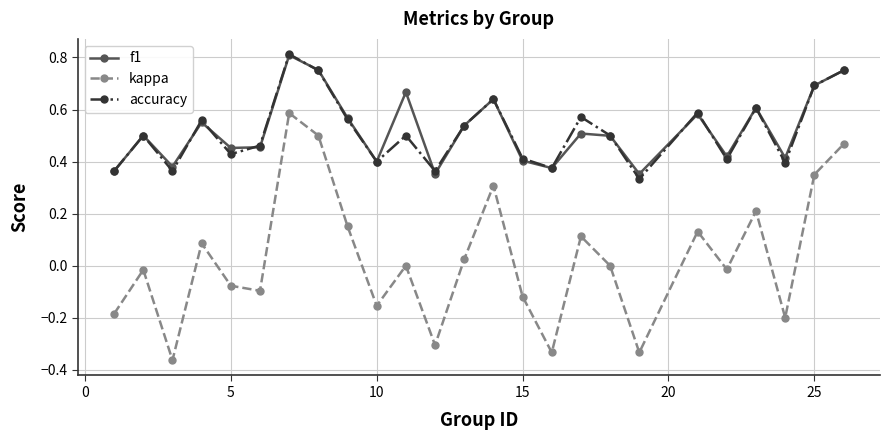

In f1, how many points are lower than both neighbors (excluding endpoints)?

8